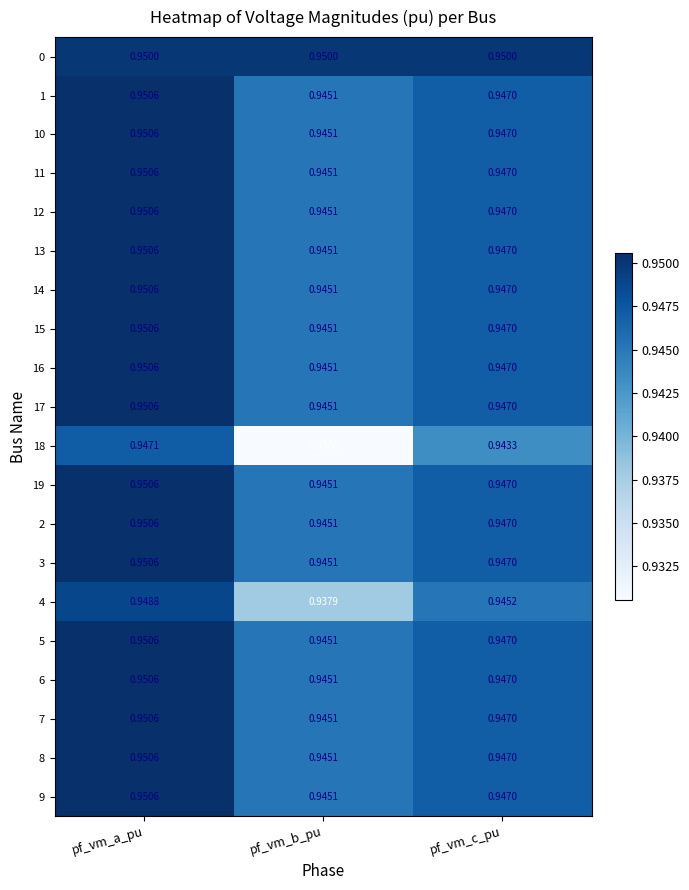

At which label is 1 closest to 0?

pf_vm_b_pu